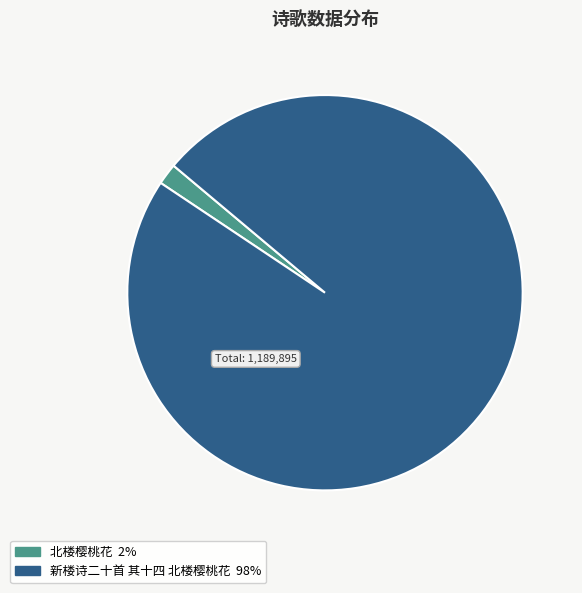

Rank the categories by value from lowest to highest.

北楼樱桃花, 新楼诗二十首 其十四 北楼樱桃花